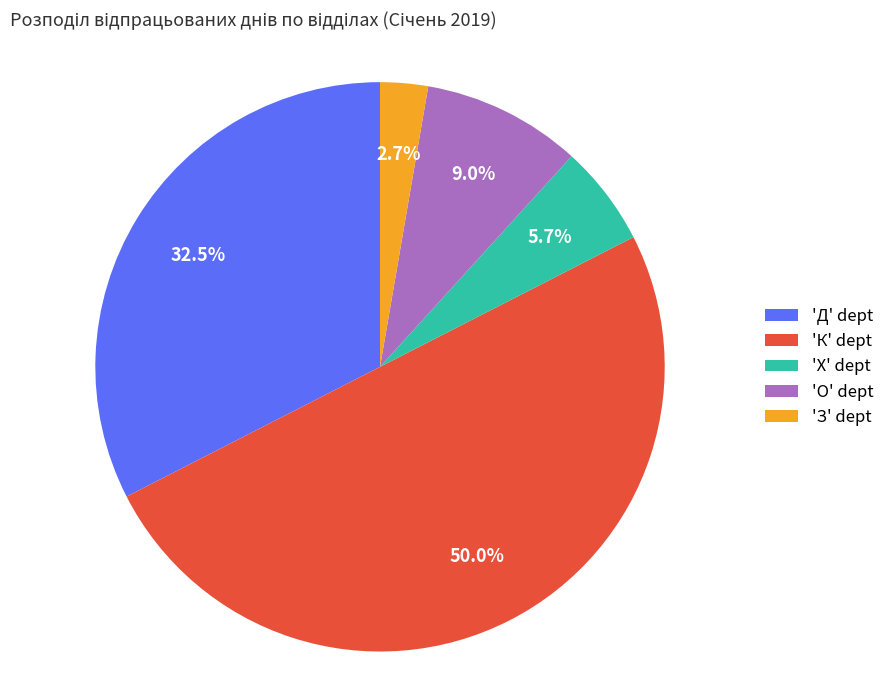

Rank the categories by value from lowest to highest.

'З' dept, 'Х' dept, 'О' dept, 'Д' dept, 'К' dept